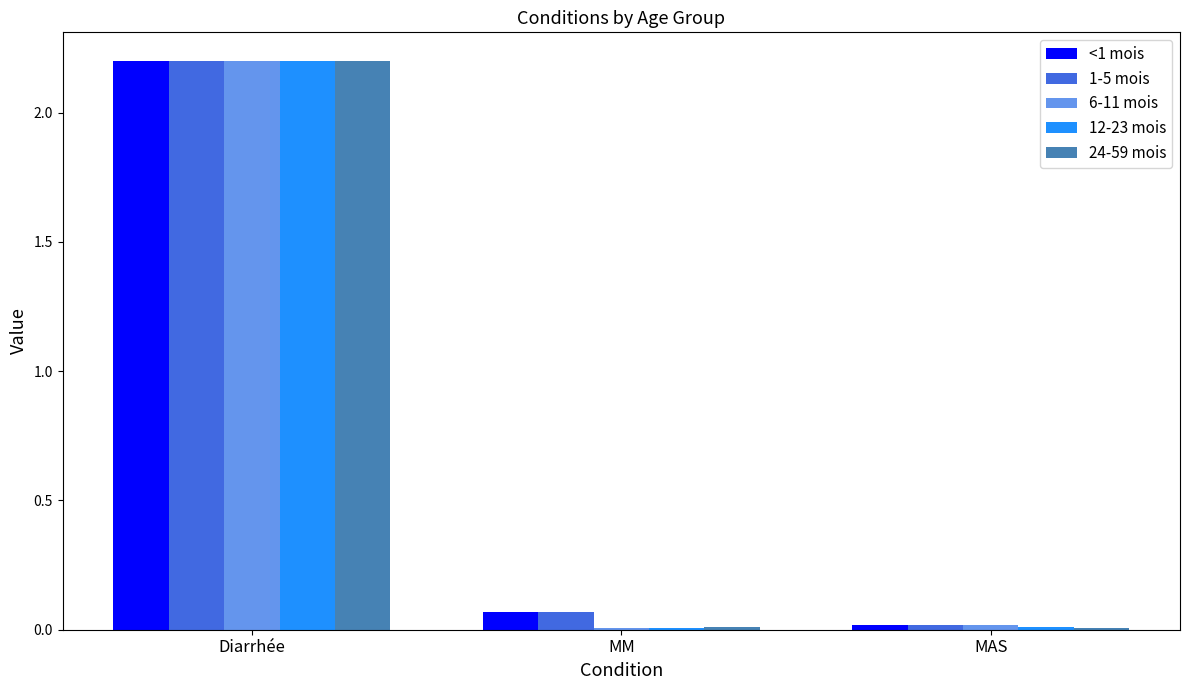

How many groups of bars are there?

3